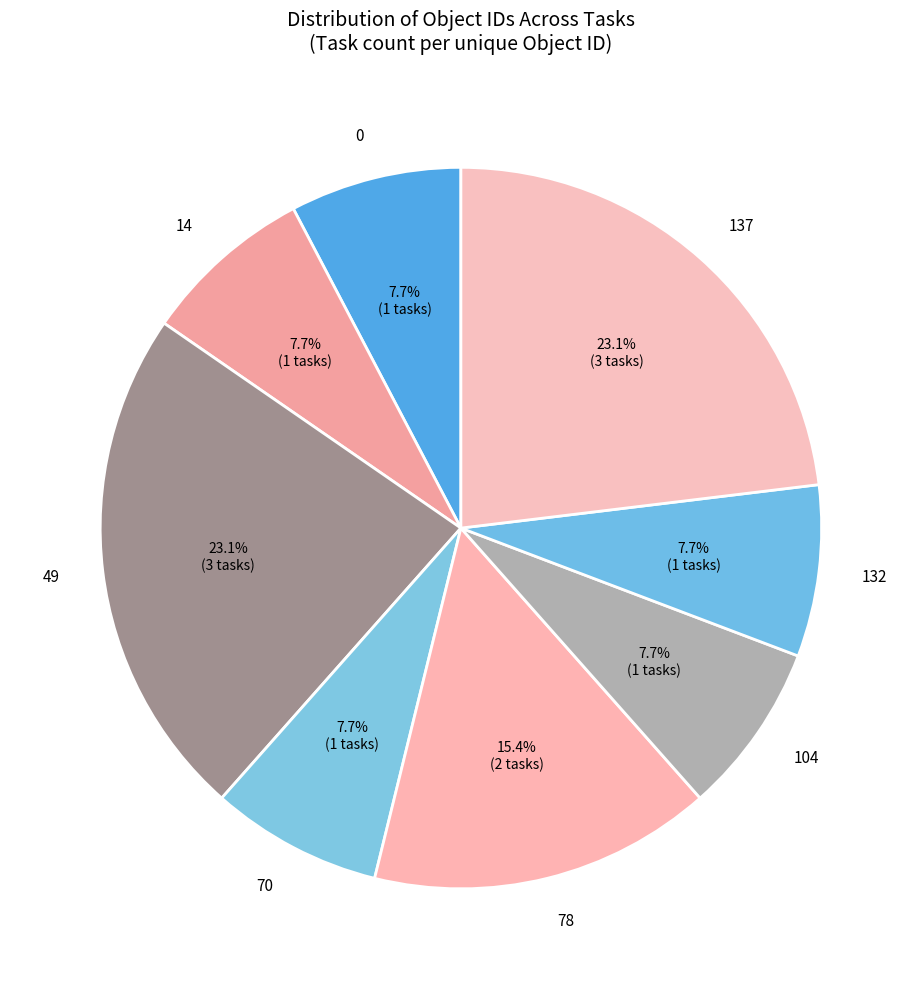

To the nearest percent, what is the difference between the 49 and 78 slice percentages?

8%